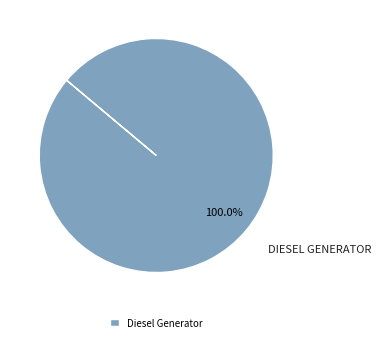

Is there any slice that represents more than half of the pie?

Yes